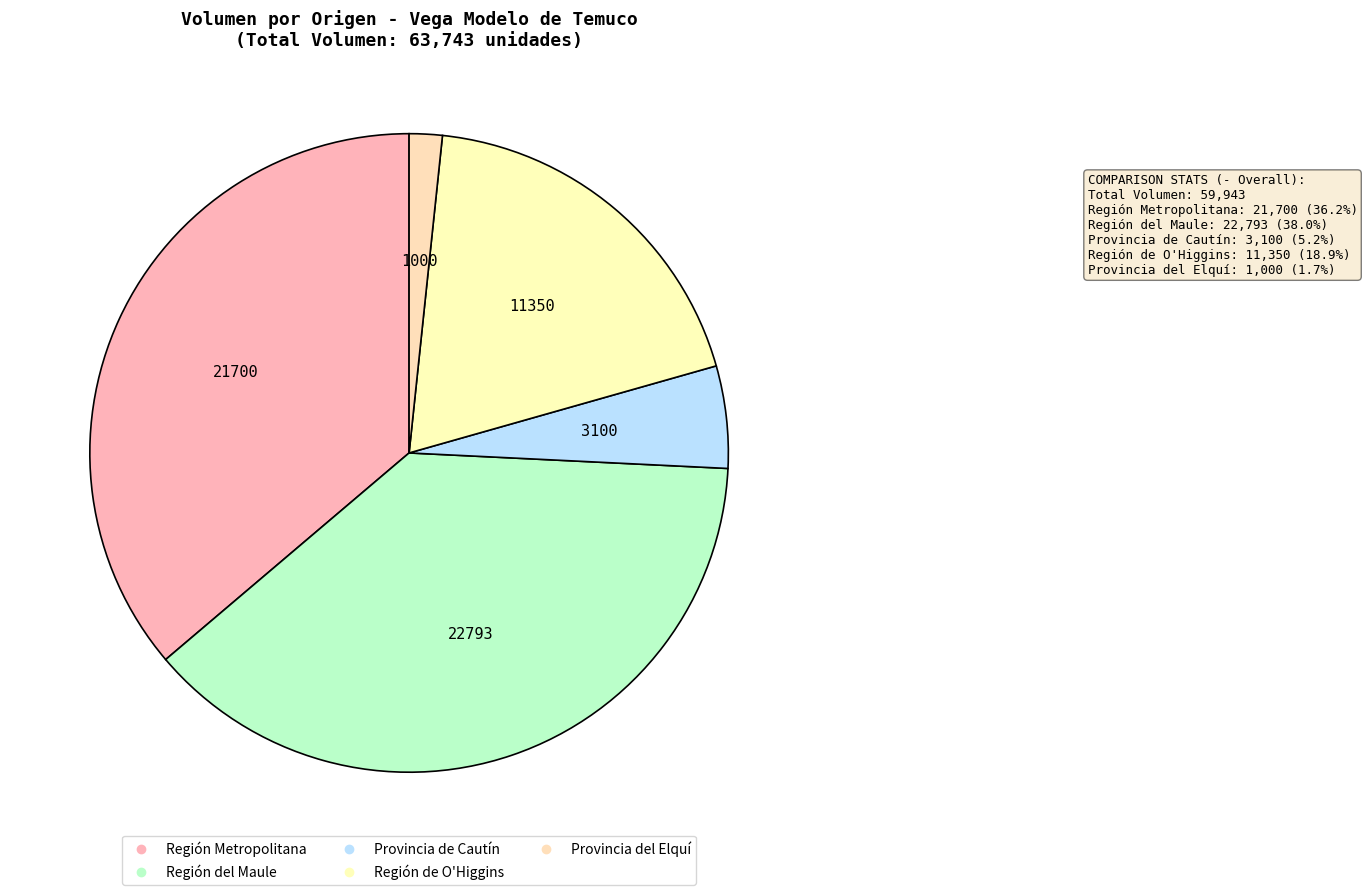

Does any single category account for the majority?

No